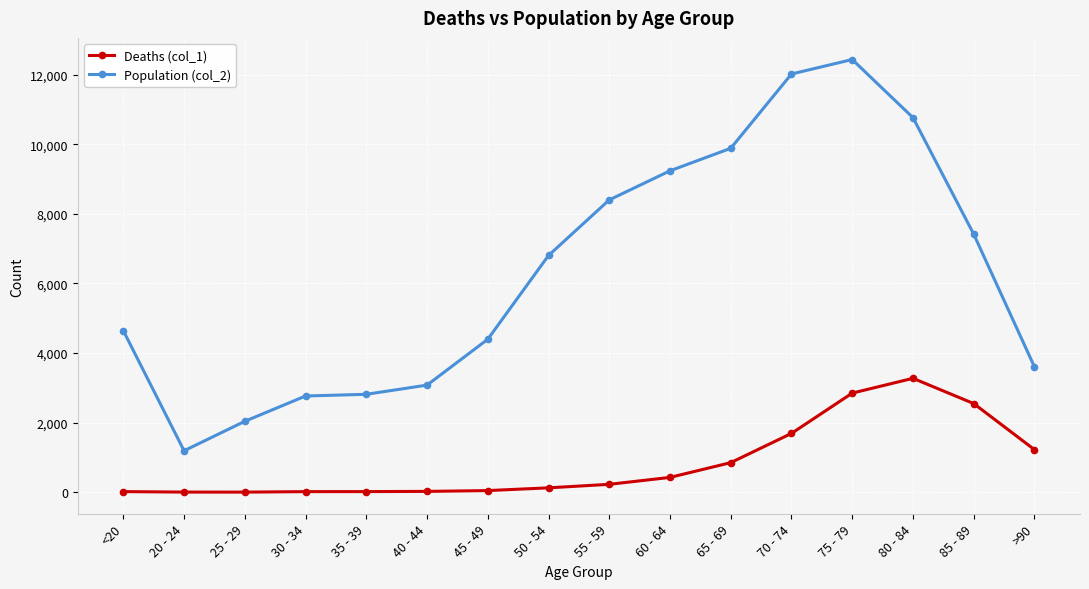

At which category does Population (col_2) reach its first local valley?

20 - 24